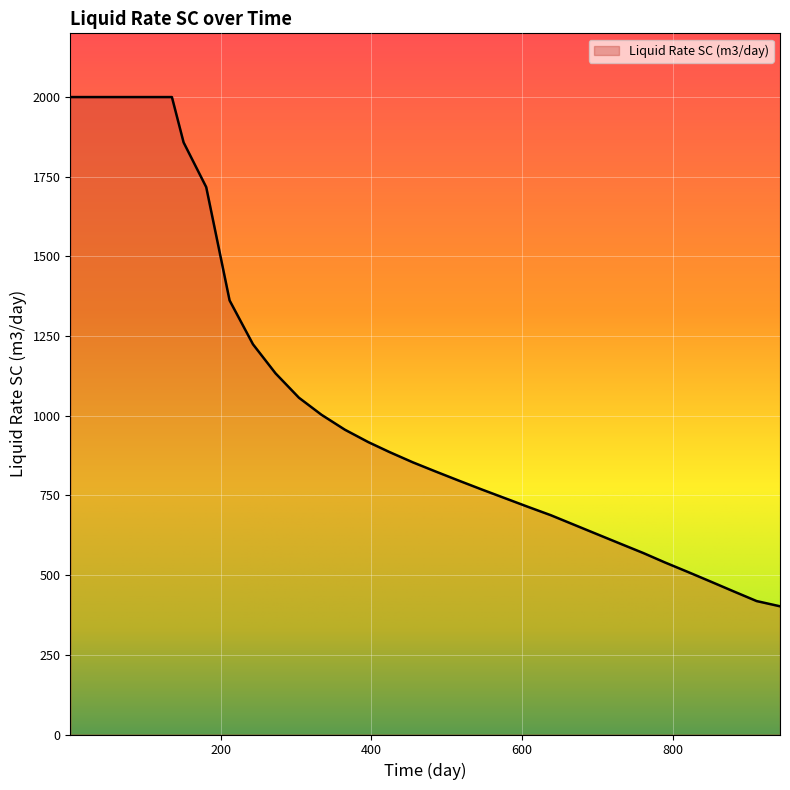

What is the maximum value shown in the chart?

2000.0